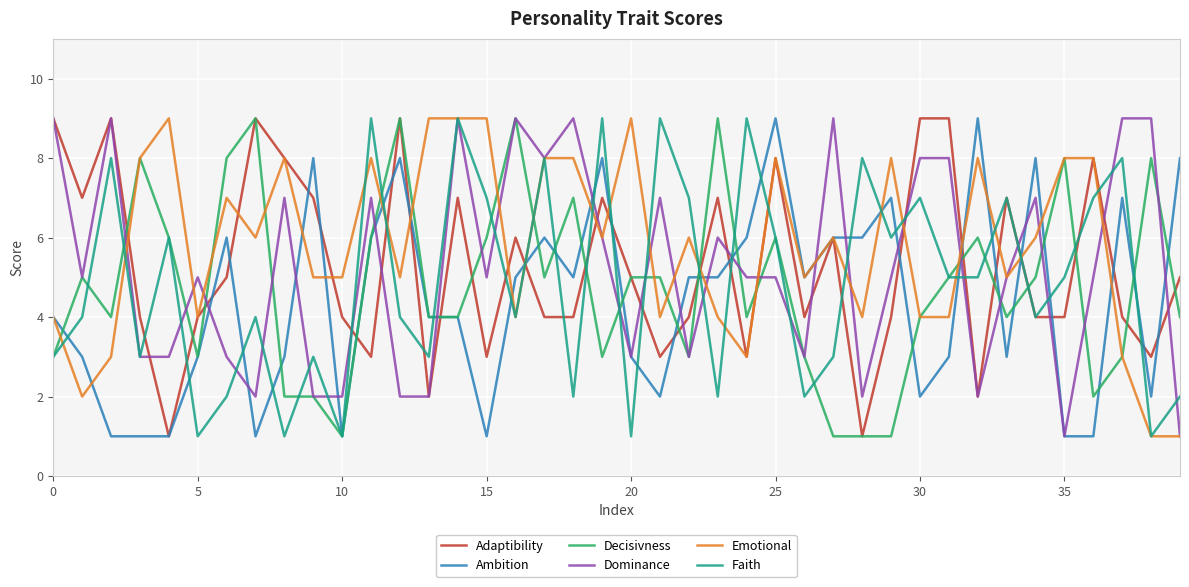

Which series has the largest total across all categories?

Emotional